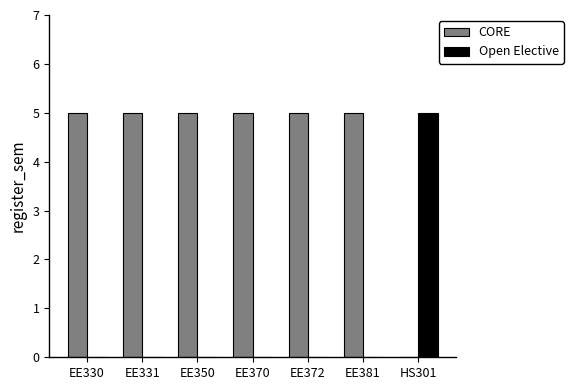

Is the value of Open Elective at EE372 greater than the value of CORE at EE370?

No